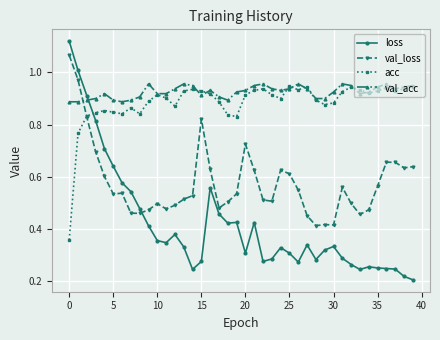

Which series has the largest range (max minus min)?

loss